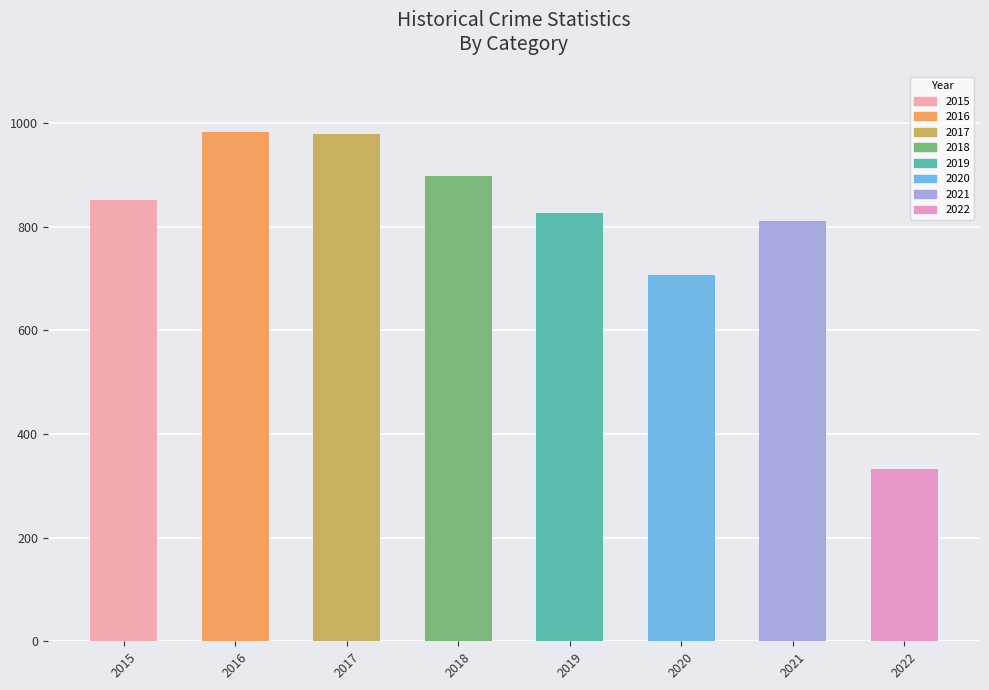

What is the change in value from 2016 to 2022?

-651